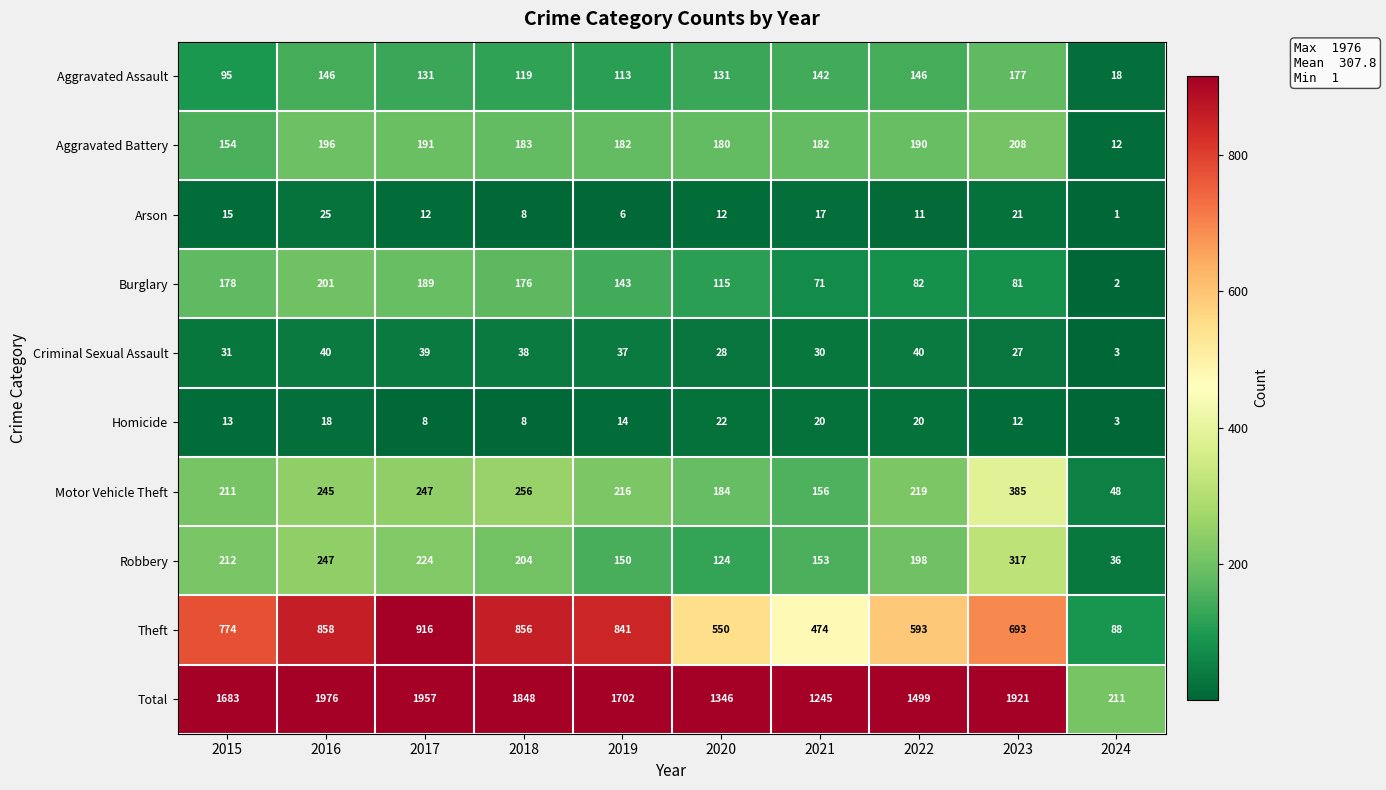

Rank the series by their maximum value, from highest to lowest.

Total, Theft, Motor Vehicle Theft, Robbery, Aggravated Battery, Burglary, Aggravated Assault, Criminal Sexual Assault, Arson, Homicide